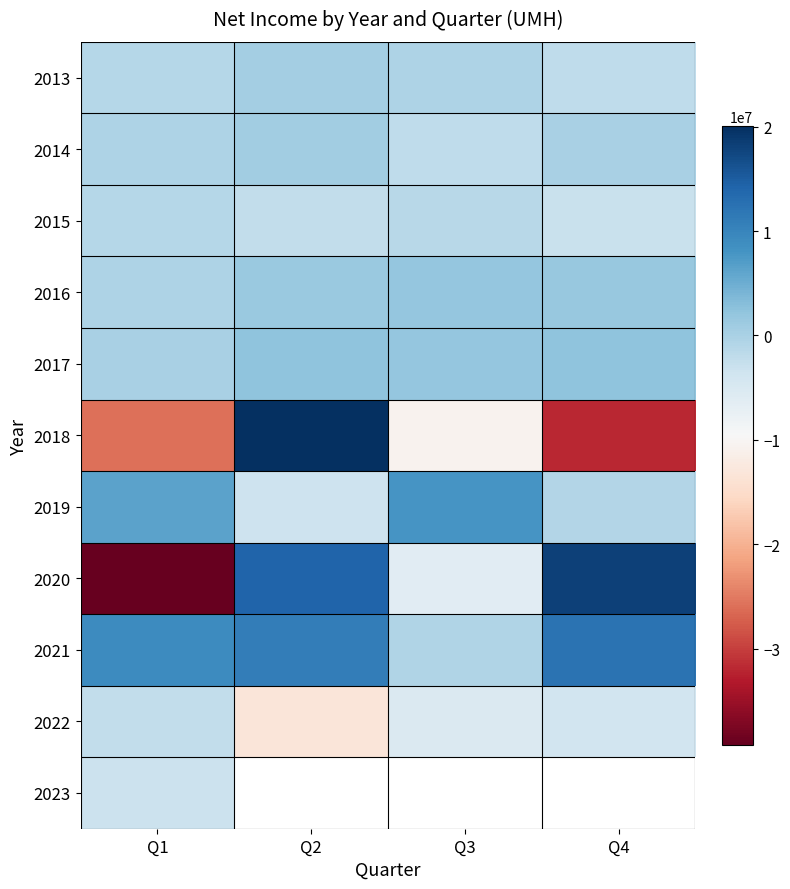

What is the difference between the maximum and minimum values in the 2014 series?

2838296.0